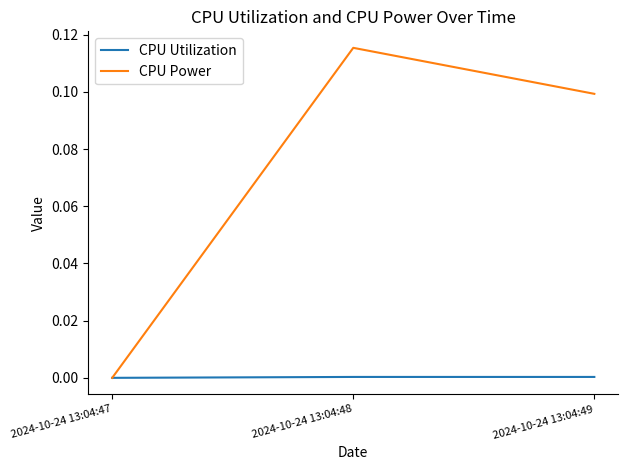

How many distinct data groups are displayed?

2